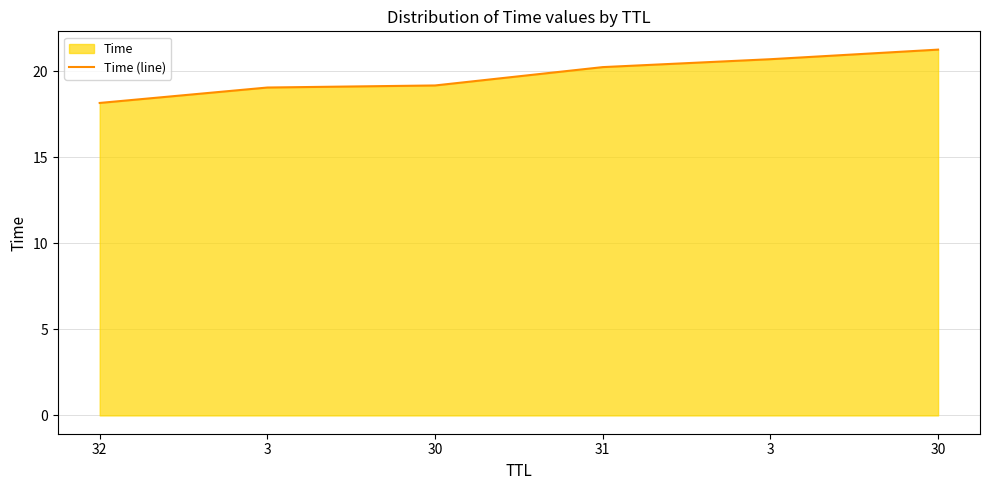

What is the approximate value at 32?

18.2